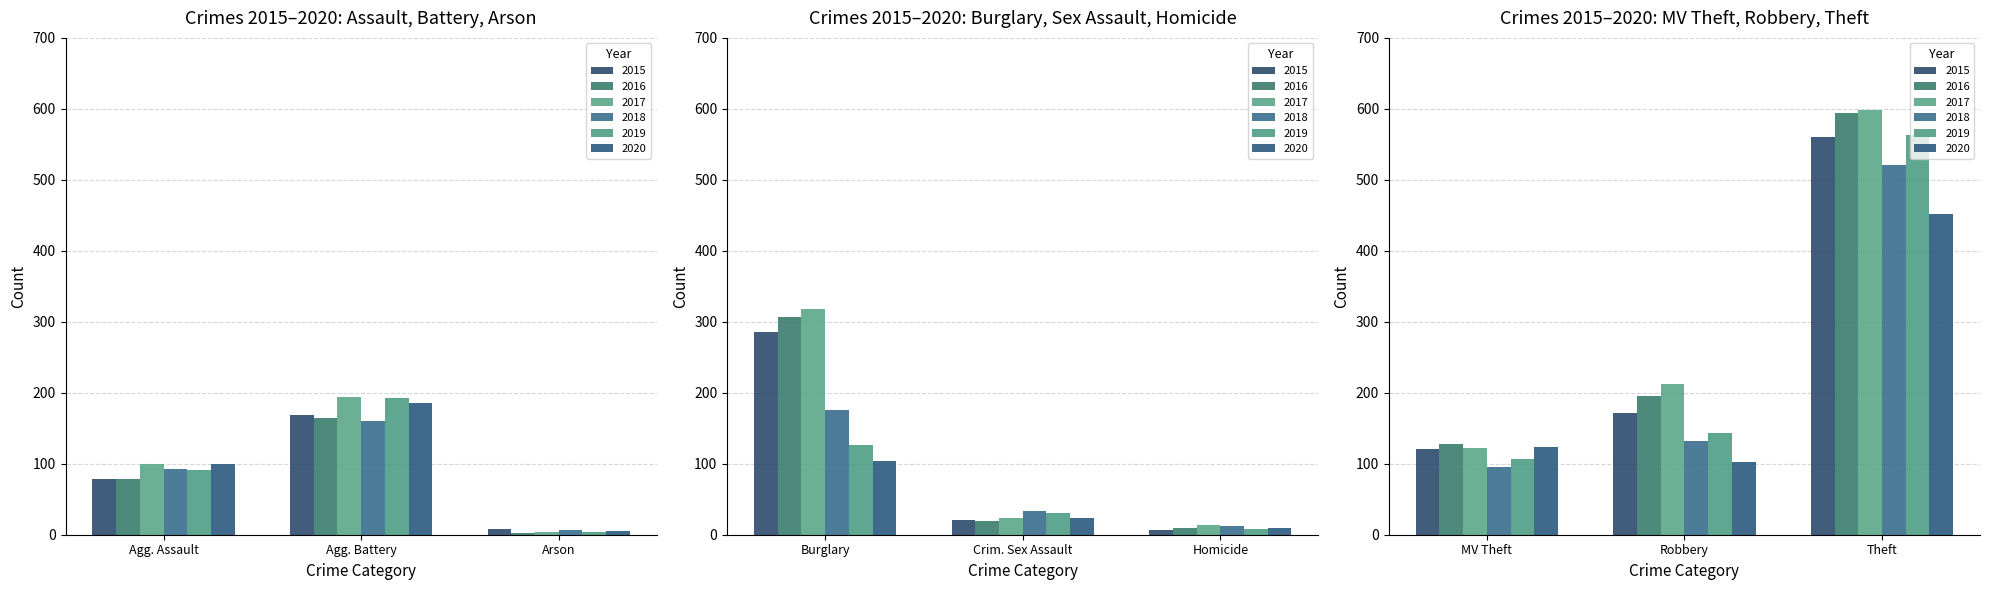

List the series in order of their peak value, highest first.

2017, 2016, 2019, 2015, 2018, 2020